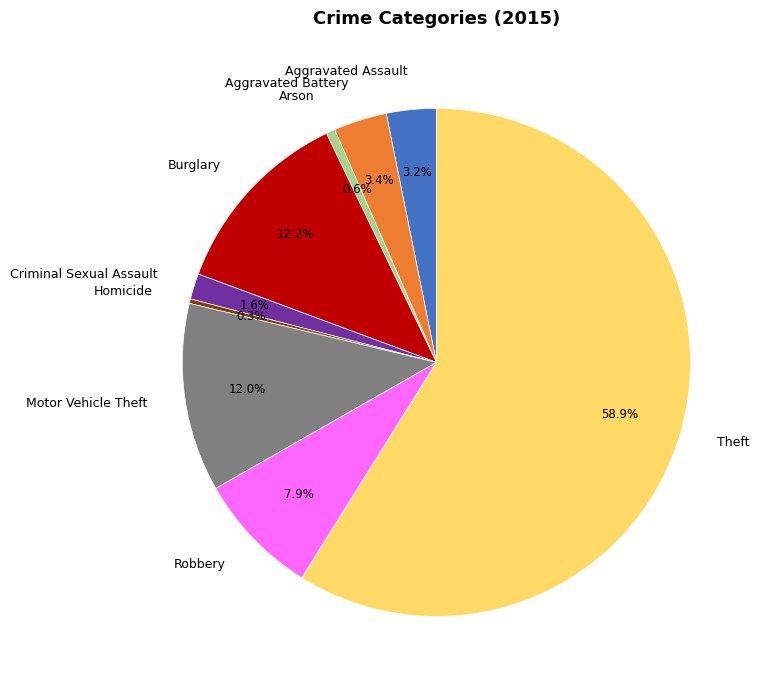

What is the ratio of the value at Robbery to the value at Homicide?

27.8